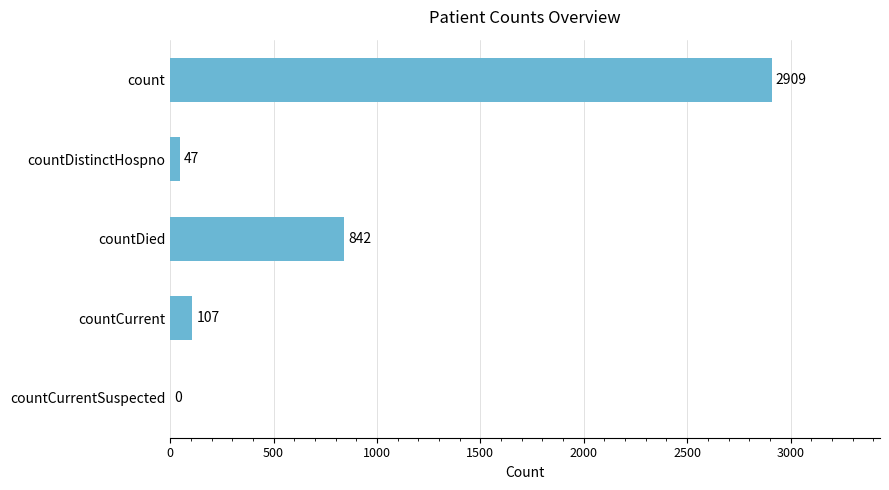

Approximately how many times larger is the value at countDied compared to countCurrent?

7.9